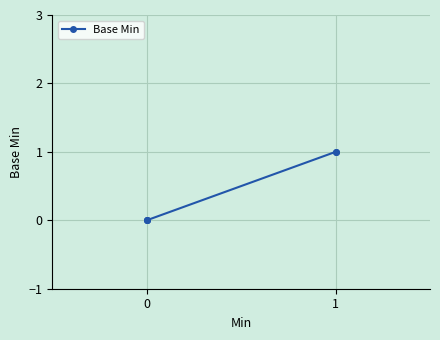

Between 1 and 0, which is larger?

1